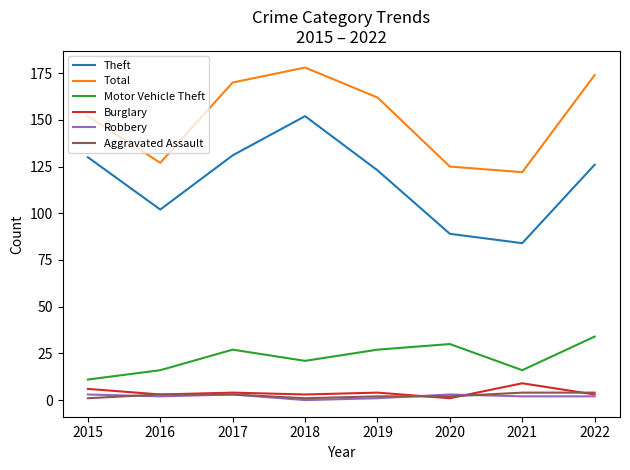

The Aggravated Assault series shows 3 at 2017. True or false?

True